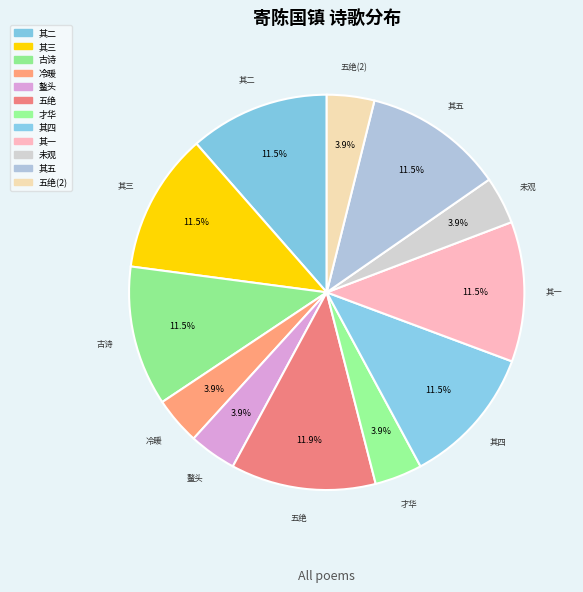

Count the number of slices in the pie.

12